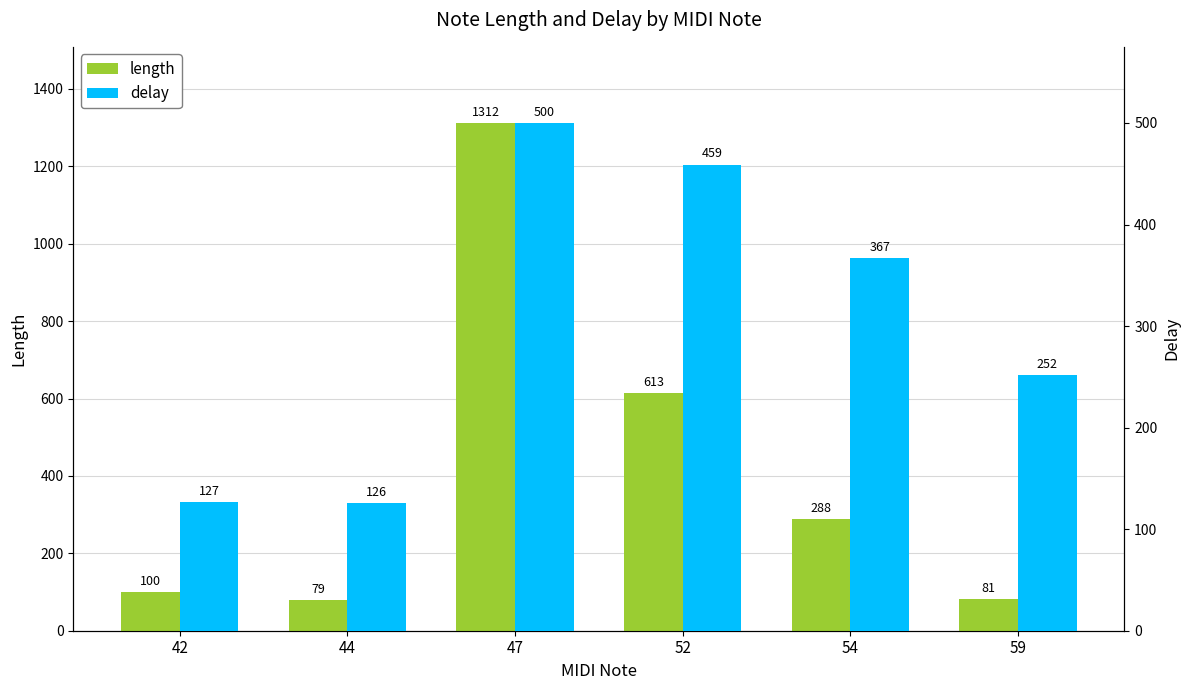

Does the chart contain any negative values?

No